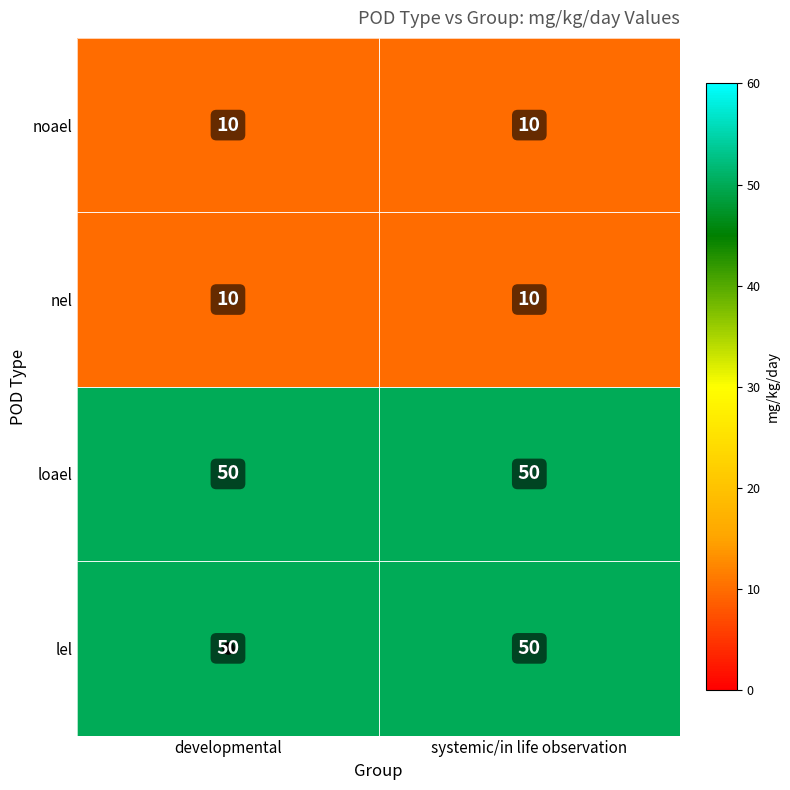

The lel series shows 28 at systemic/in life observation. True or false?

False